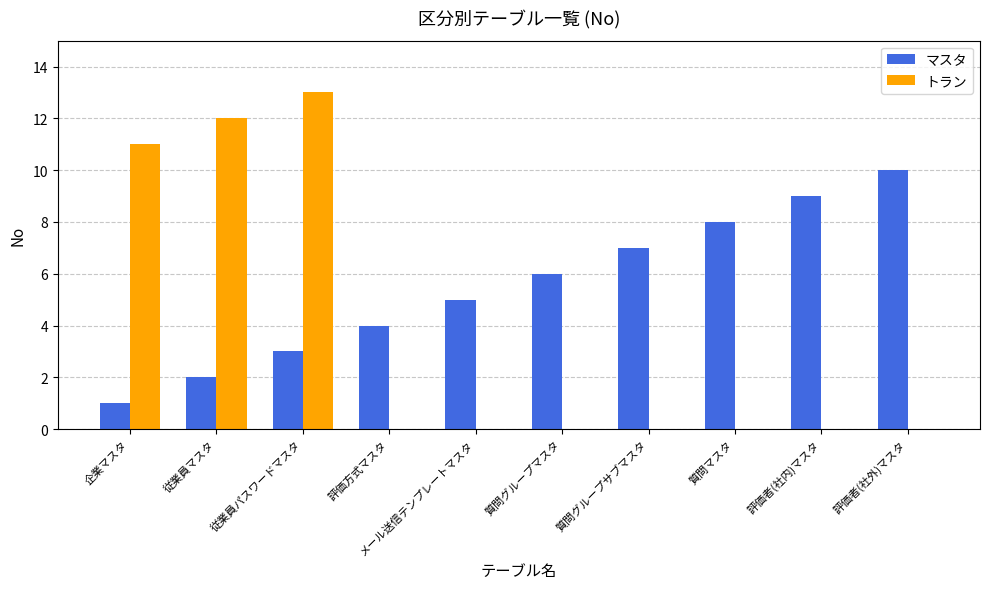

What is the total value across all series at 質問マスタ?

8